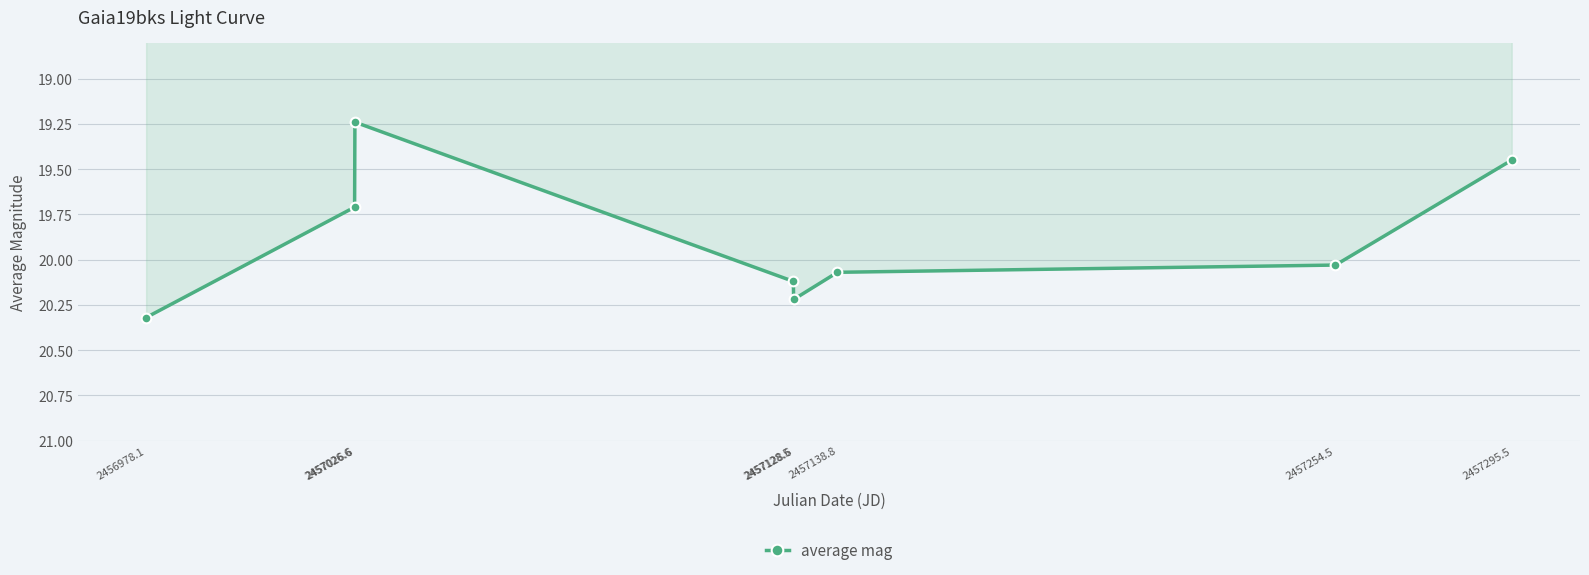

How many data points are less than 20?

3